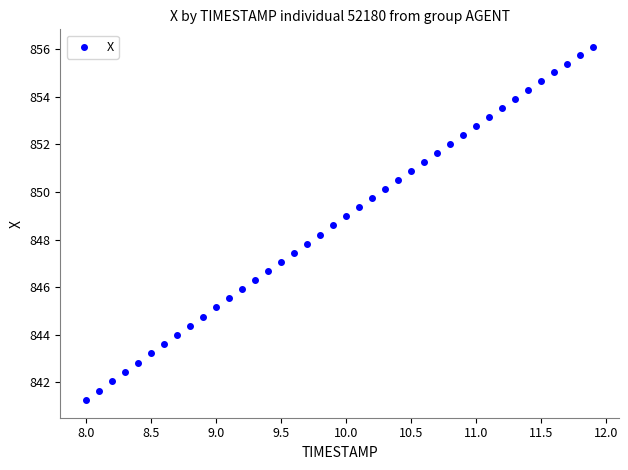

What is the range of X values (max minus min)?

3.9